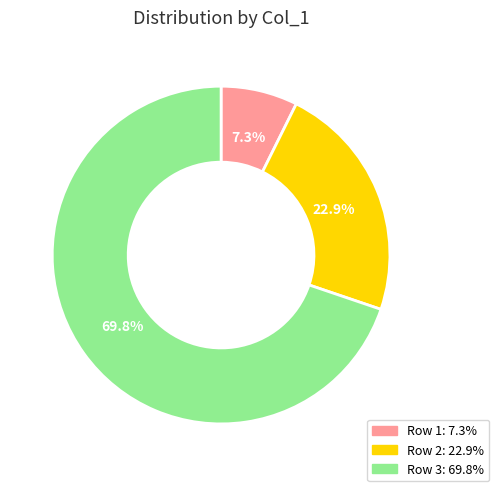

Does any single category account for the majority?

Yes